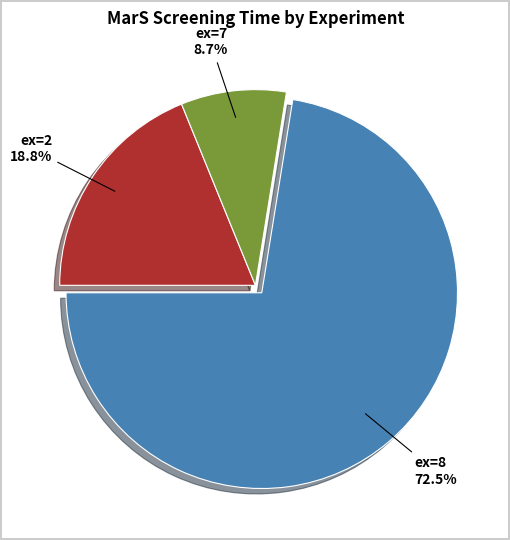

To the nearest percent, what is the average slice percentage?

33%